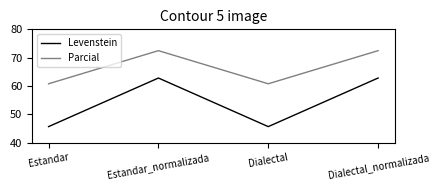

Is it true that Levenstein equals 45.6 at Estandar?

True